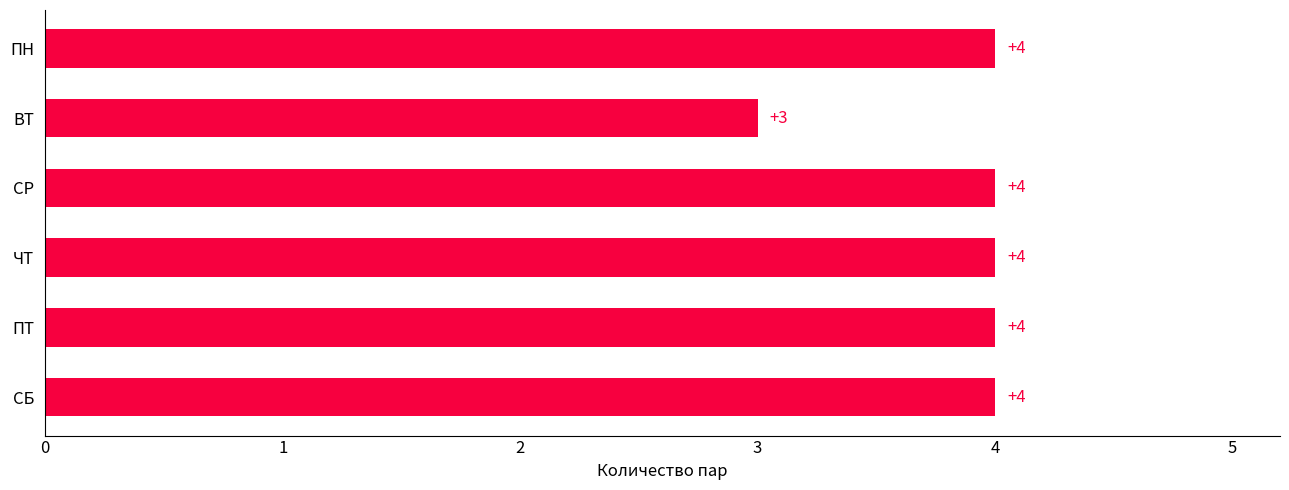

The value at СР is 4. True or false?

True